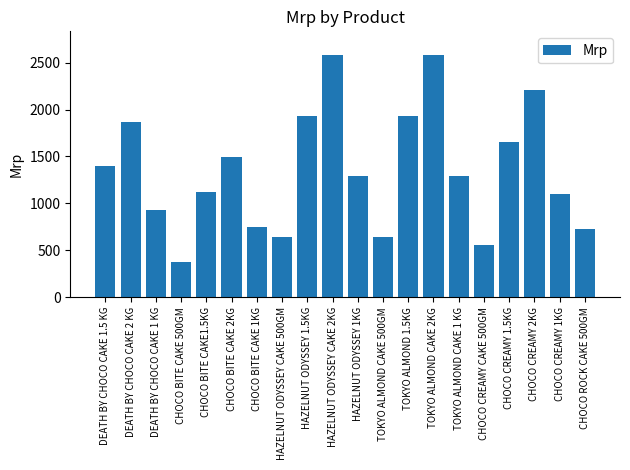

Reading right to left, transcribe all the data shown in this chart.

CHOCO ROCK CAKE 500GM=728.8	CHOCO CREAMY 1KG=1101.7	CHOCO CREAMY 2KG=2203.4	CHOCO CREAMY 1.5KG=1652.5	CHOCO CREAMY CAKE 500GM=550.9	TOKYO ALMOND CAKE 1 KG=1288.1	TOKYO ALMOND CAKE 2KG=2576.3	TOKYO ALMOND 1.5KG=1932.2	TOKYO ALMOND CAKE 500GM=644.1	HAZELNUT ODYSSEY 1KG=1288.1	HAZELNUT ODYSSEY CAKE 2KG=2576.3	HAZELNUT ODYSSEY 1.5KG=1932.2	HAZELNUT ODYSSEY CAKE 500GM=644.1	CHOCO BITE CAKE 1KG=745.8	CHOCO BITE CAKE 2KG=1491.5	CHOCO BITE CAKE1.5KG=1118.6	CHOCO BITE CAKE 500GM=372.9	DEATH BY CHOCO CAKE 1 KG=932.2	DEATH BY CHOCO CAKE 2 KG=1864.4	DEATH BY CHOCO CAKE 1.5 KG=1398.3